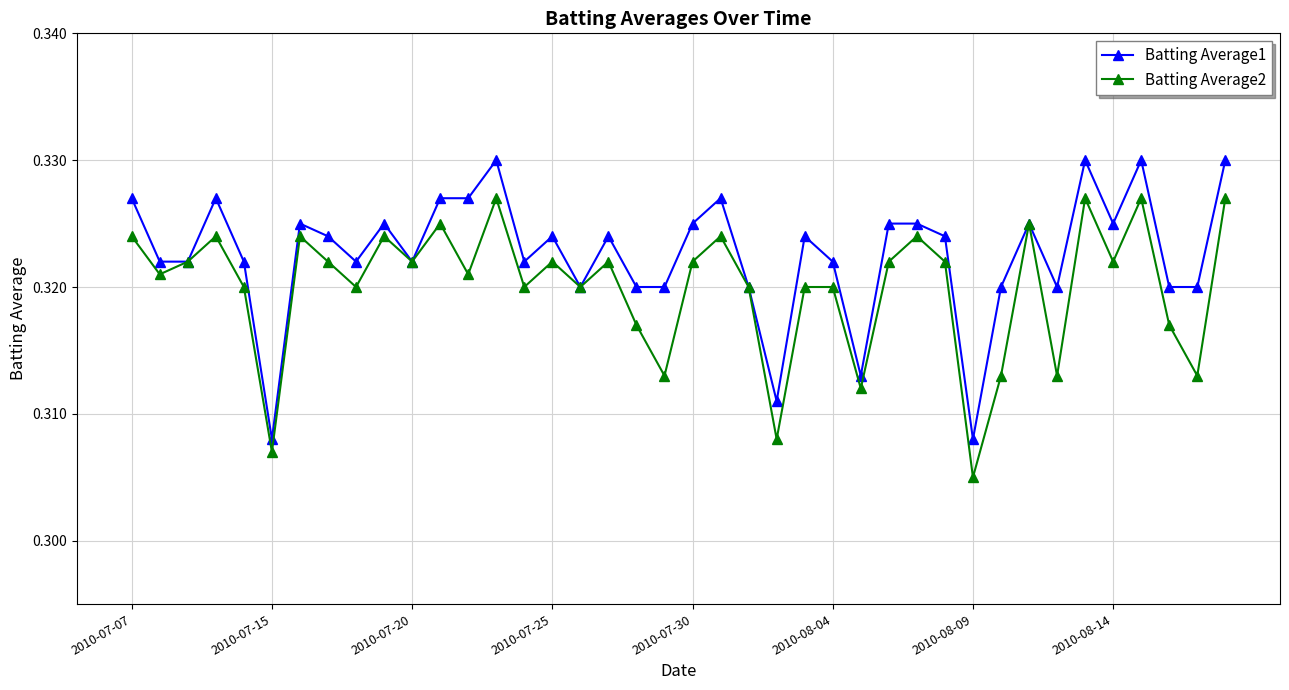

List the series in order of their overall mean, highest first.

Batting Average1, Batting Average2